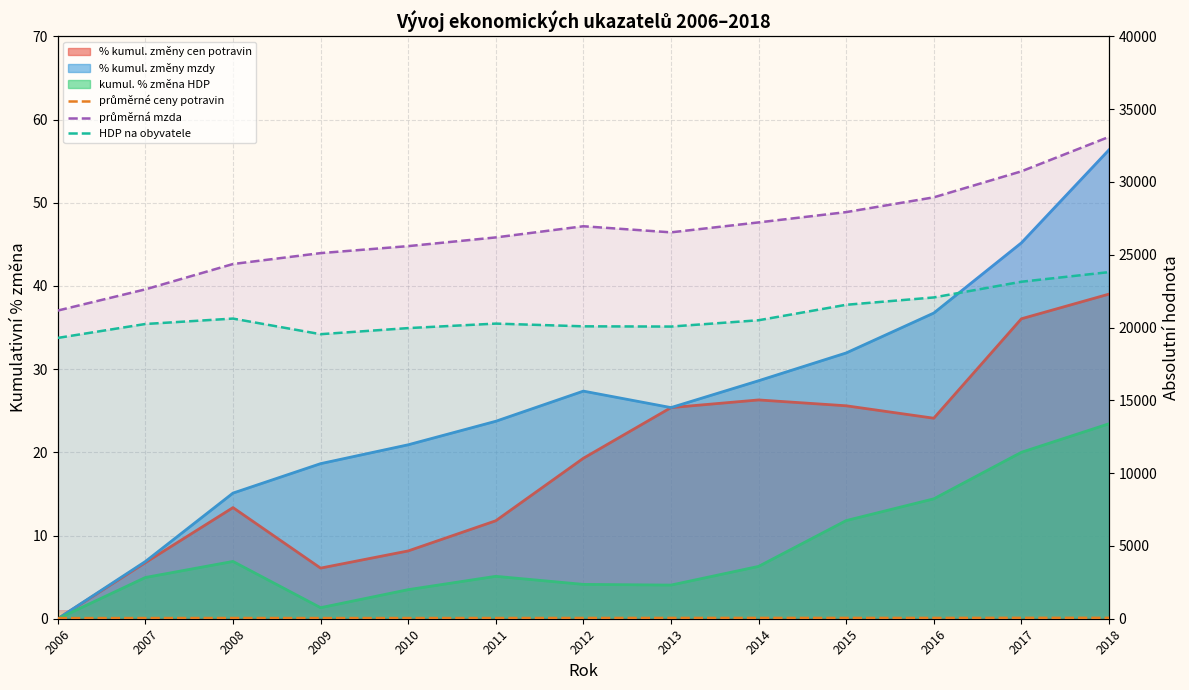

Which label corresponds to the smallest value in the chart?

2006